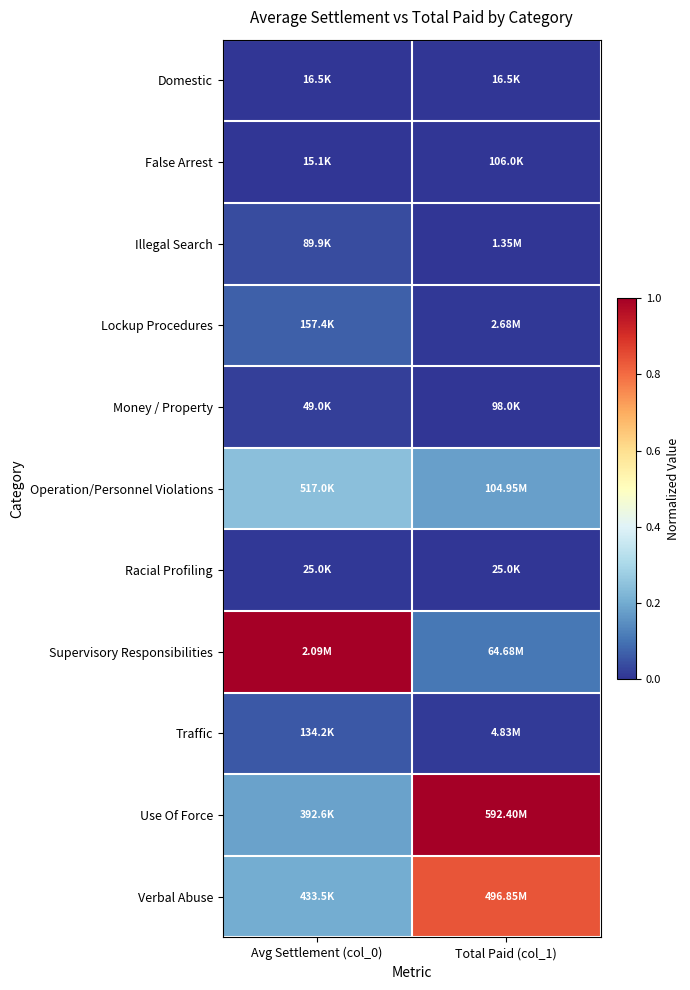

At how many categories does at least one series exceed 0?

2